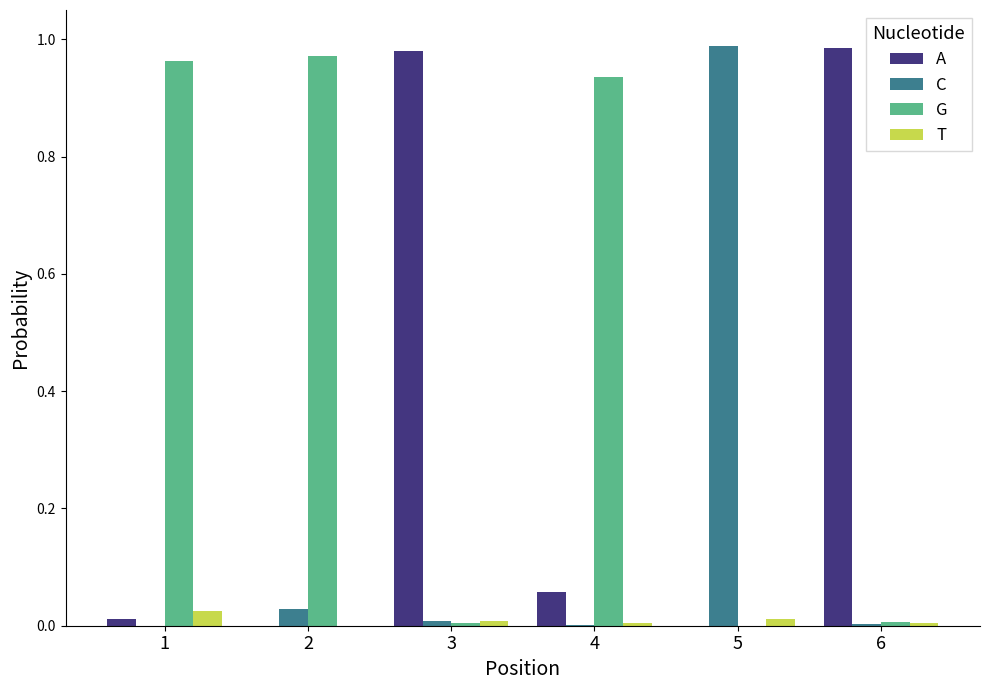

The T series shows 0.0 at 2. True or false?

True